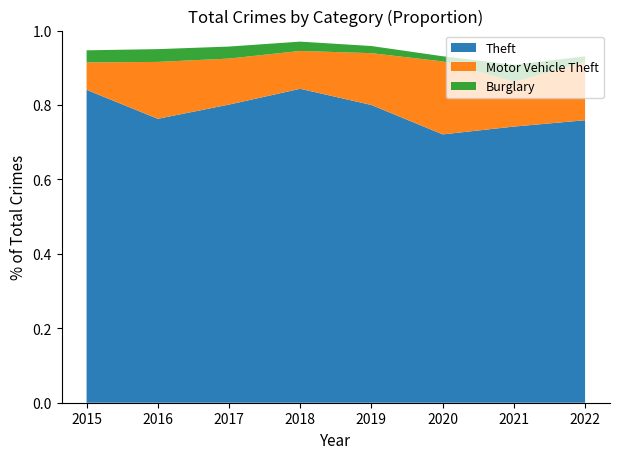

What are all the series names shown in the legend?

Theft, Motor Vehicle Theft, Burglary